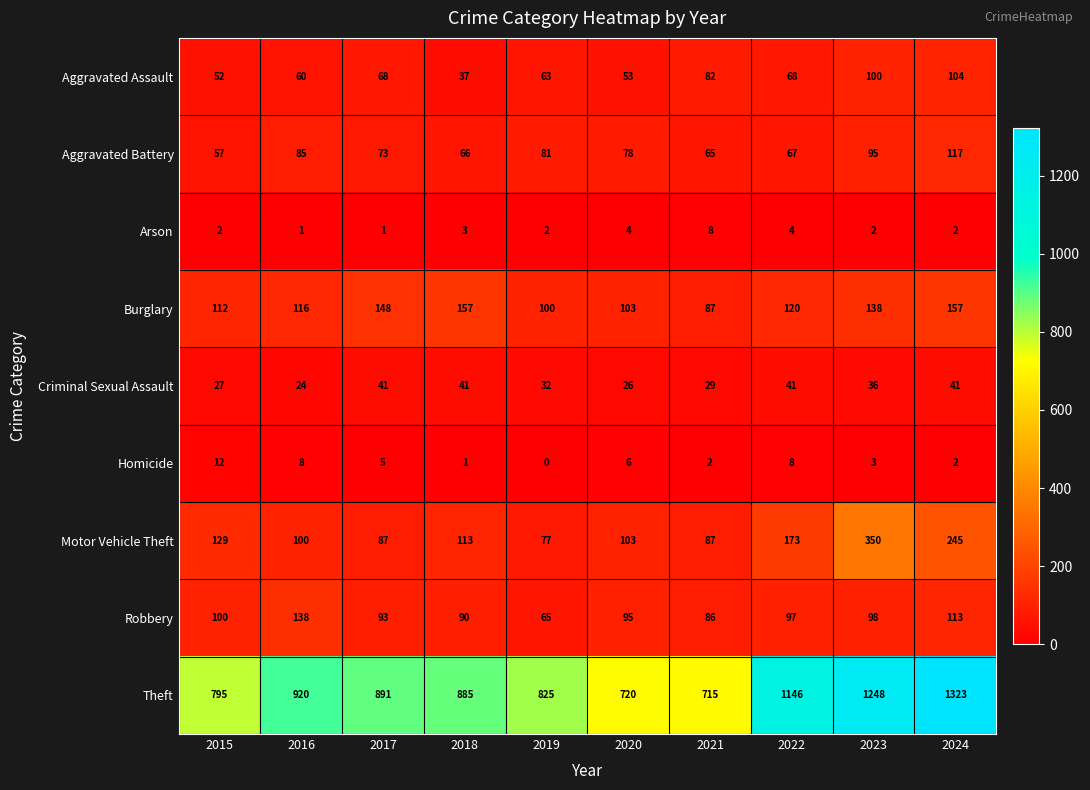

What is the difference between the maximum and minimum values in the Arson series?

7